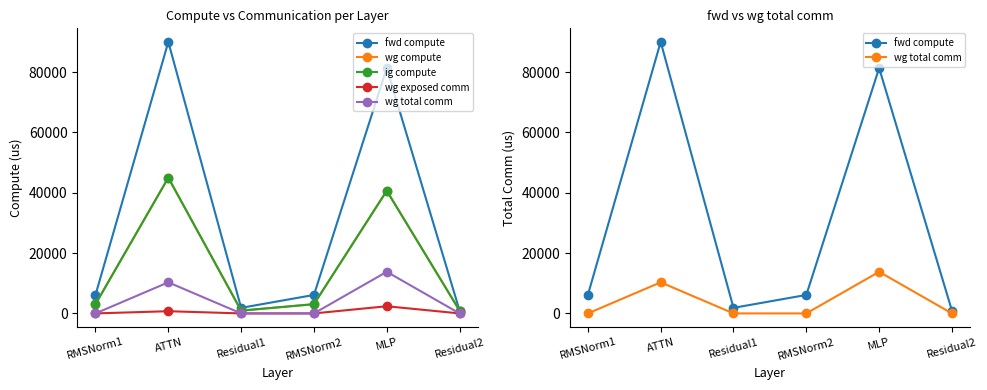

What is the sum of all wg exposed comm values?

3106.3